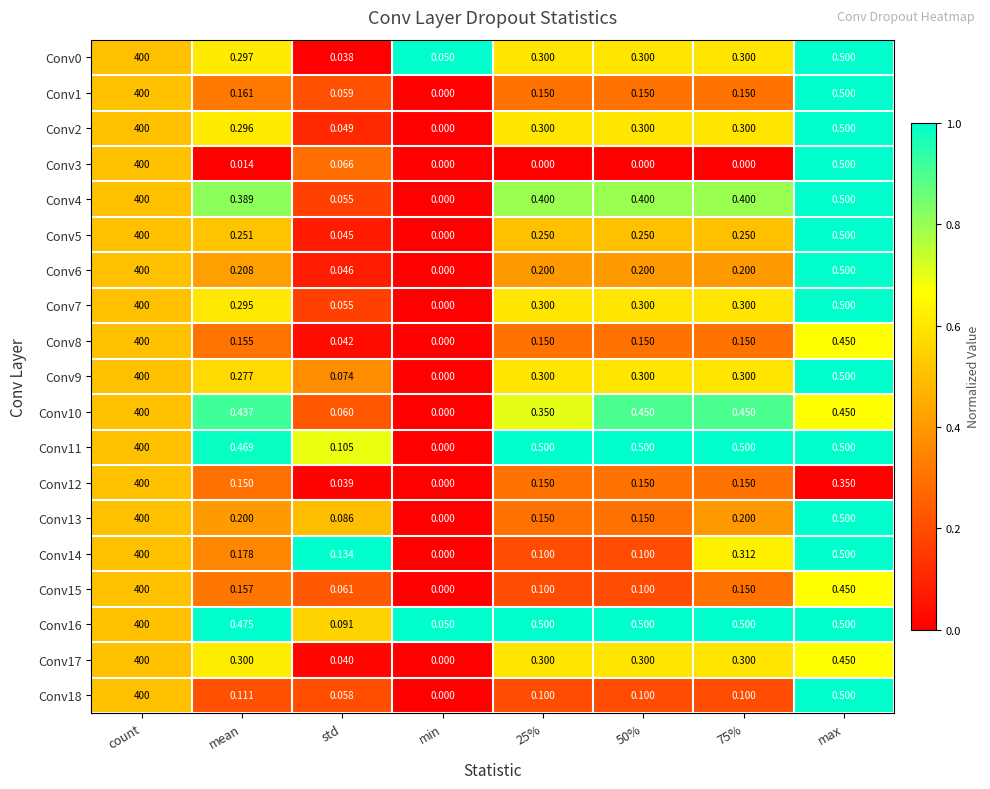

Where is Conv4 nearest to the value 200?

max